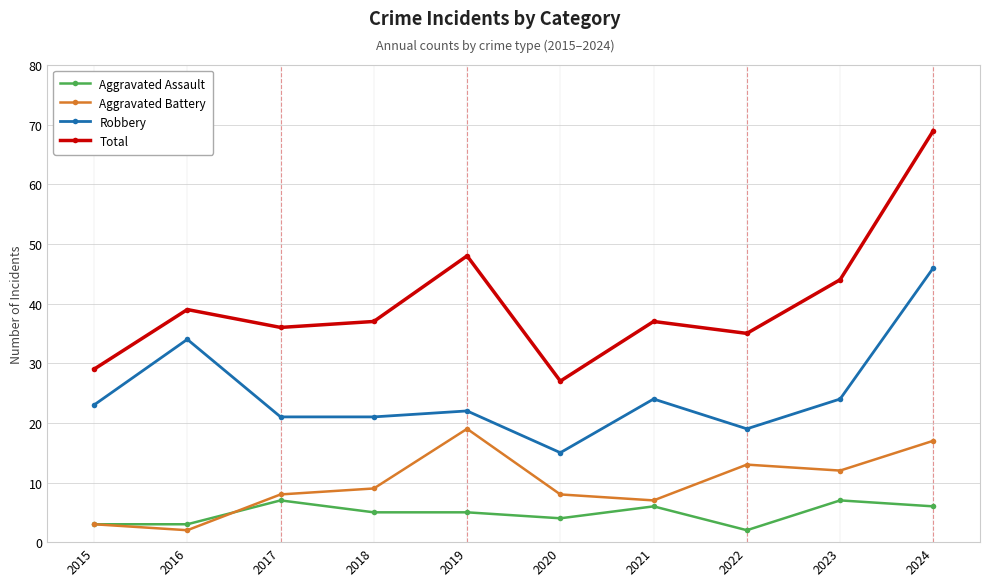

What is the approximate value of Aggravated Assault at 2015?

3